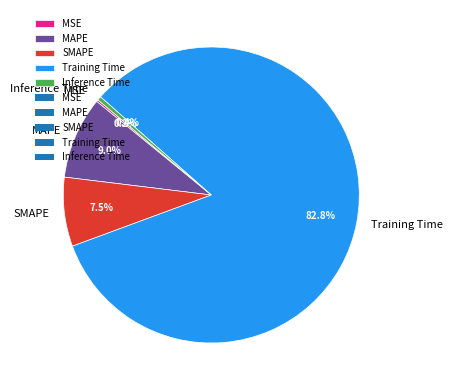

Between Inference Time and SMAPE, which is larger?

SMAPE